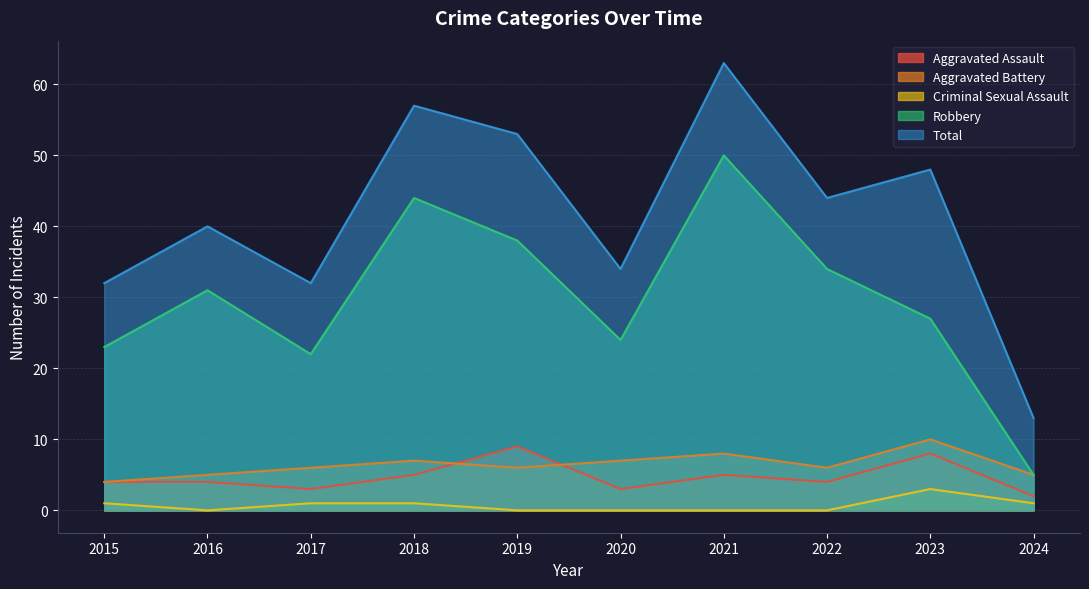

True or false: Robbery has a value of 23 at 2015.

True